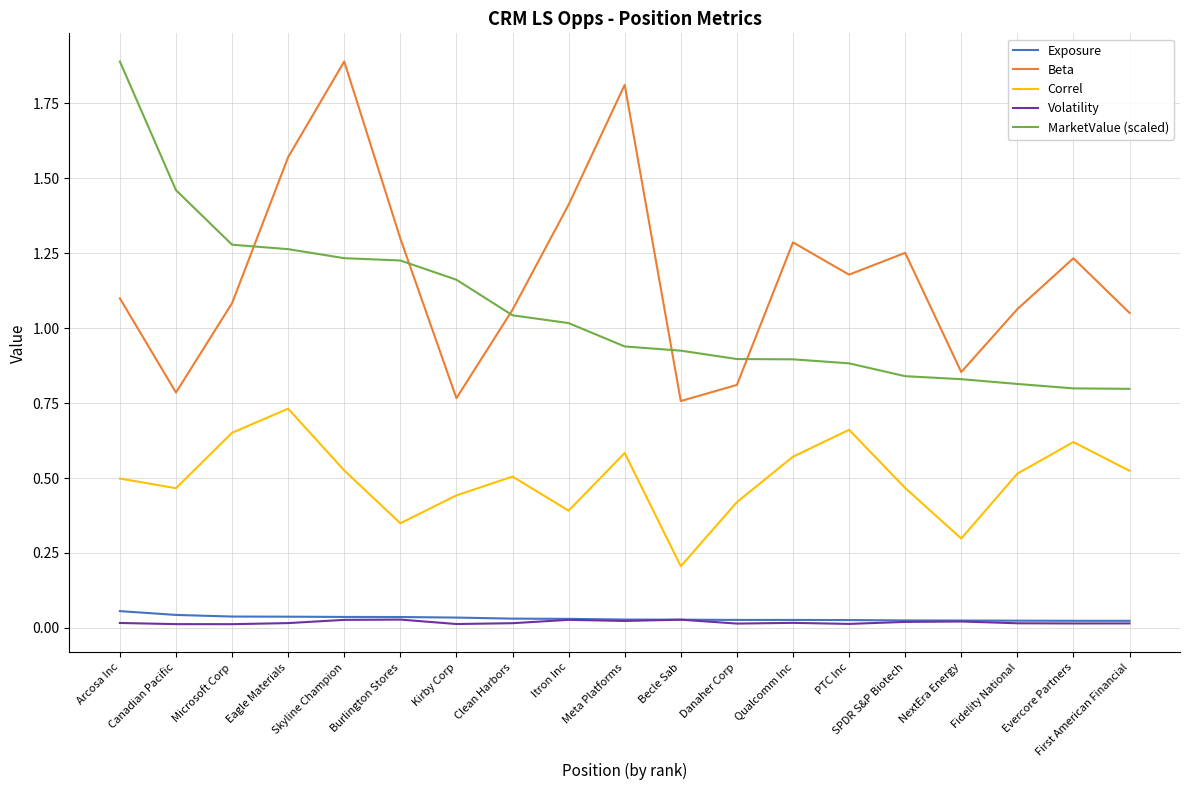

Which series has the largest total across all categories?

Beta